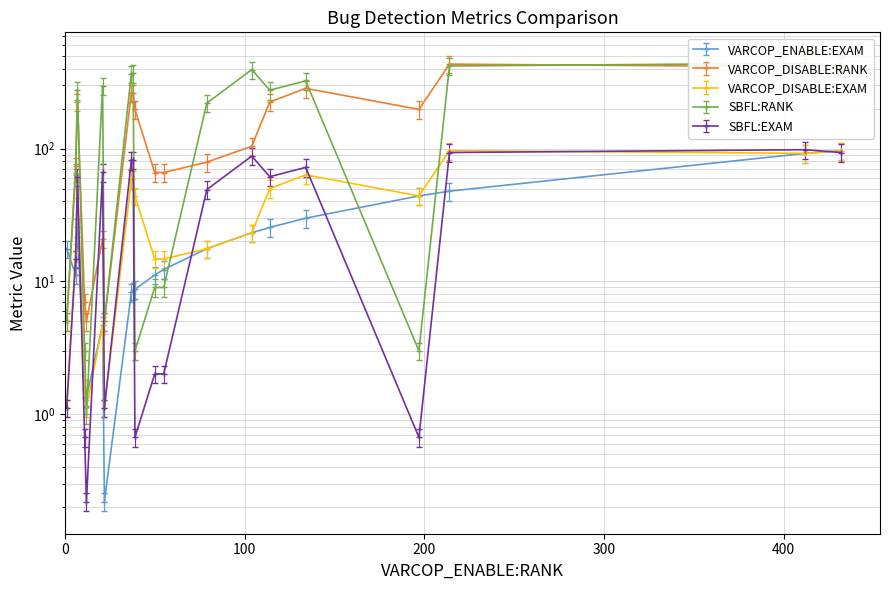

What is the approximate value of VARCOP_DISABLE:EXAM at 37?

58.5